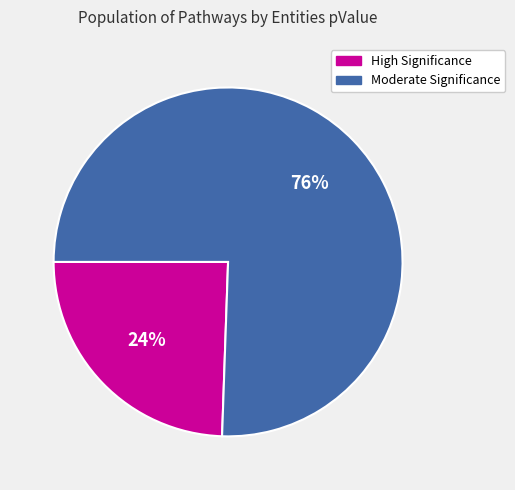

Is there any slice that represents more than half of the pie?

Yes